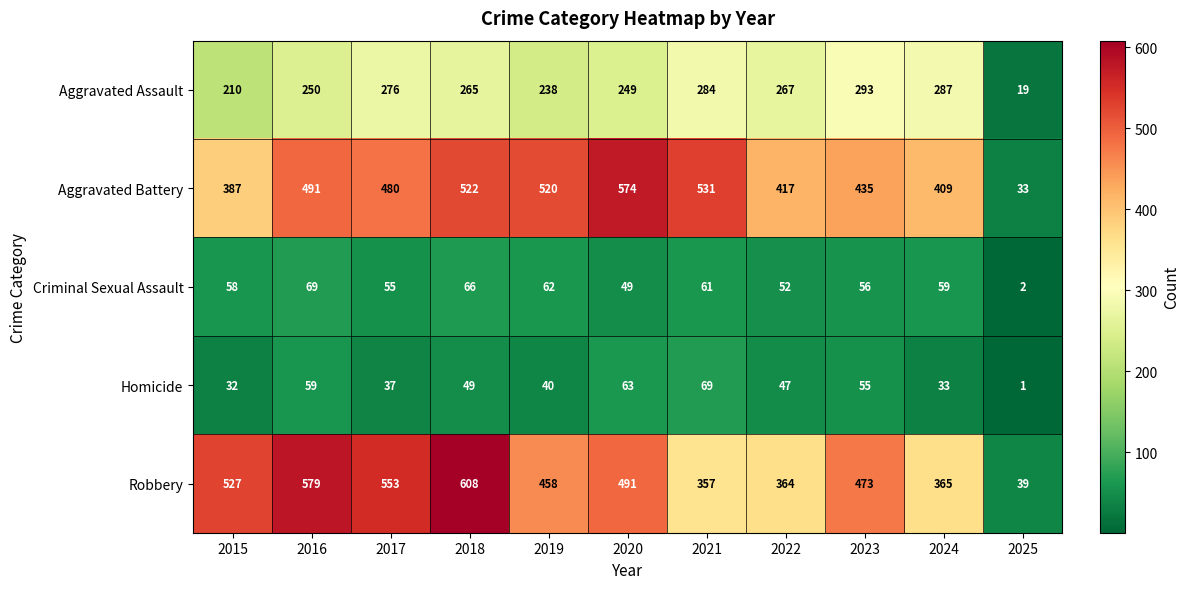

Which series has the largest range (max minus min)?

Robbery